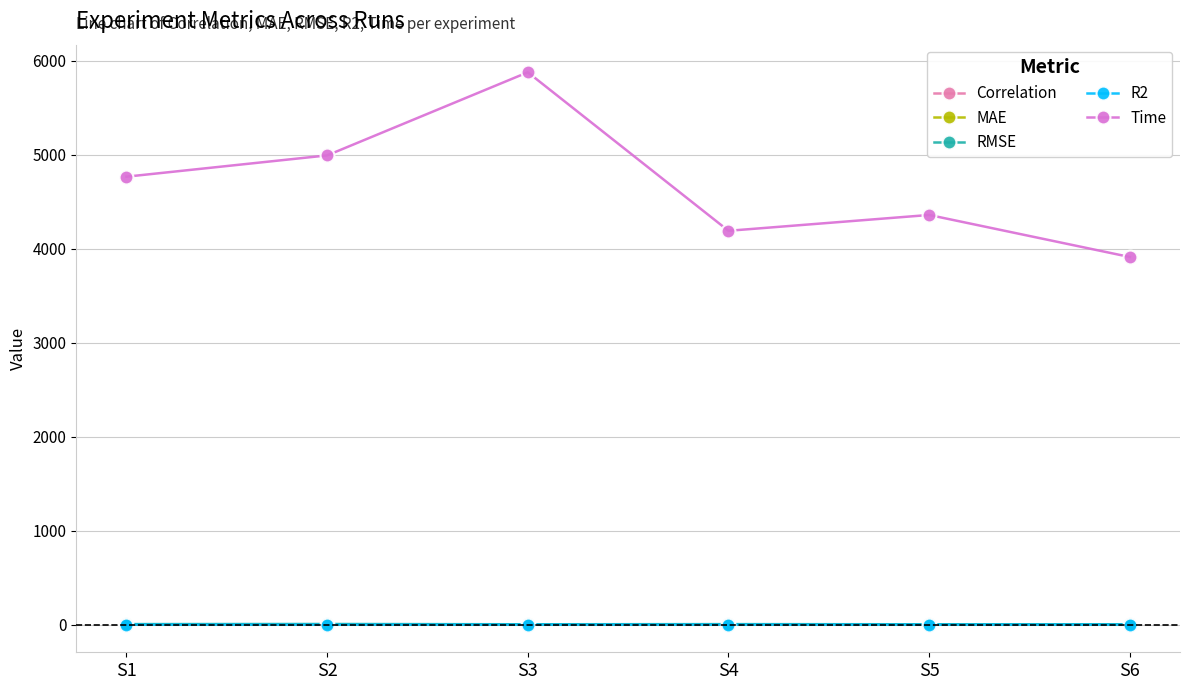

Between S2 and S6, which series saw the biggest shift?

Time